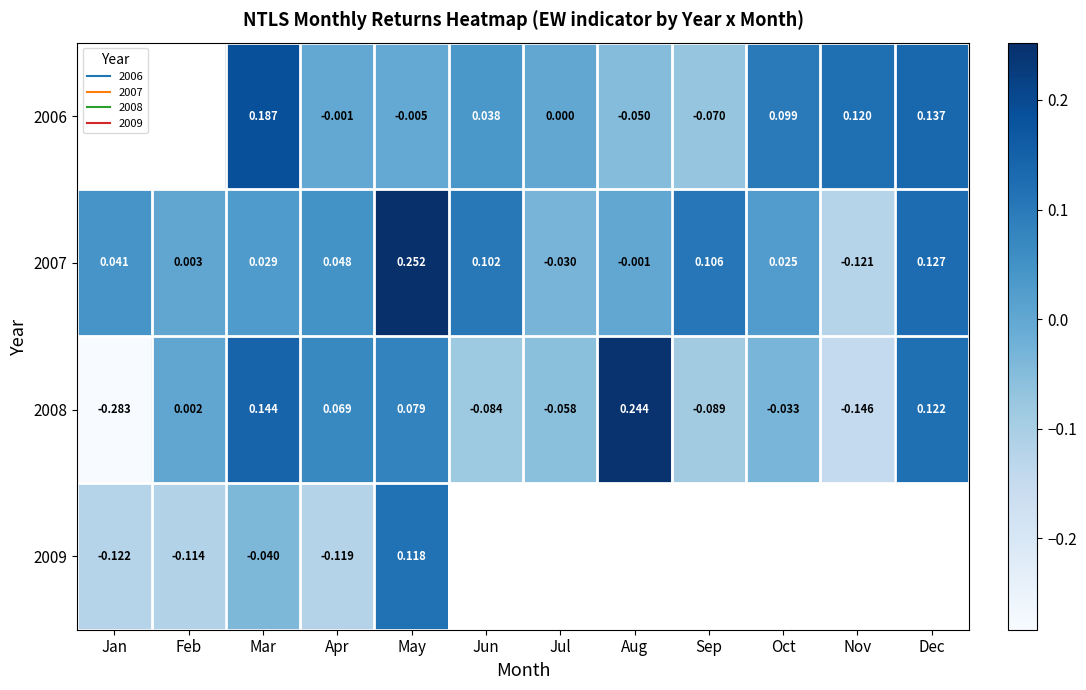

Where is 2007 nearest to the value 0?

Aug